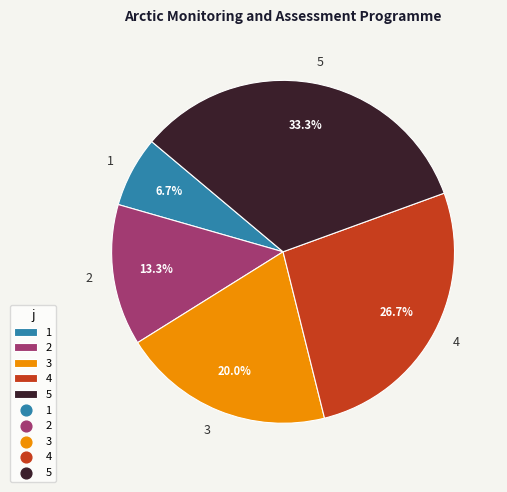

How many slices are in this pie chart?

5